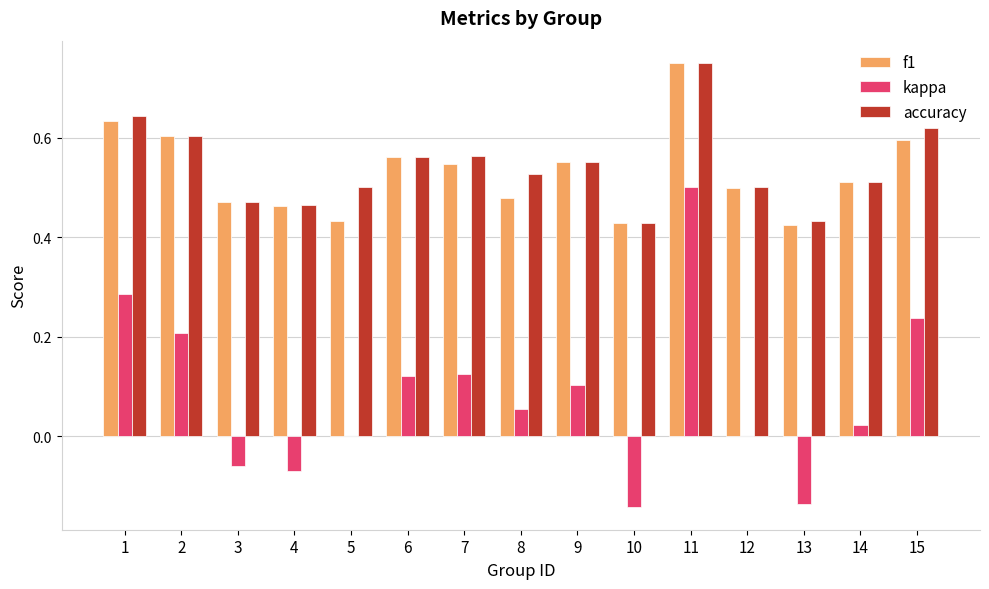

The f1 series shows 0.4 at 9. True or false?

False